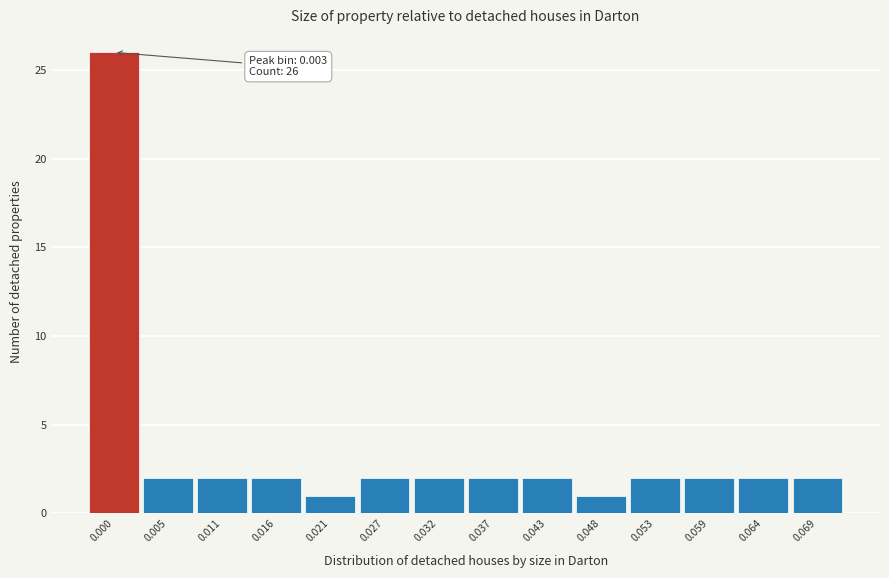

Reading left to right, transcribe all the data shown in this chart.

26	2	2	2	1	2	2	2	2	1	2	2	2	2